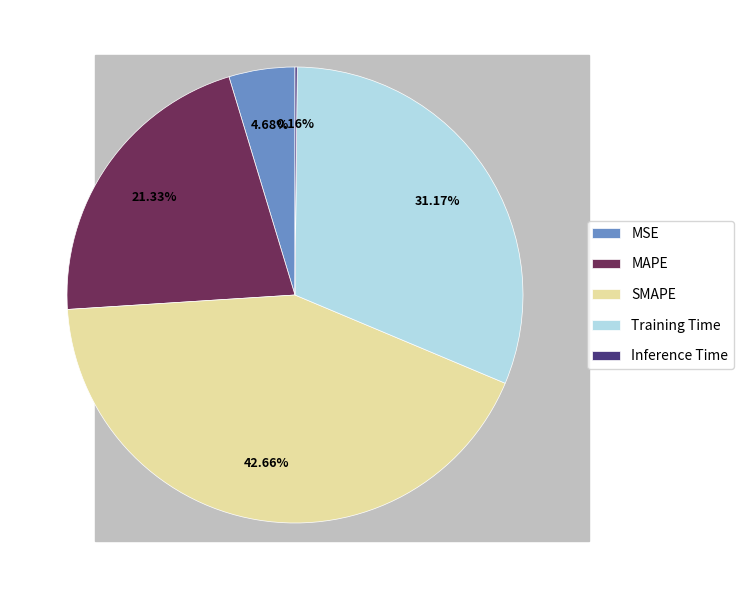

The Training Time slice represents 31% of the pie. True or false?

True